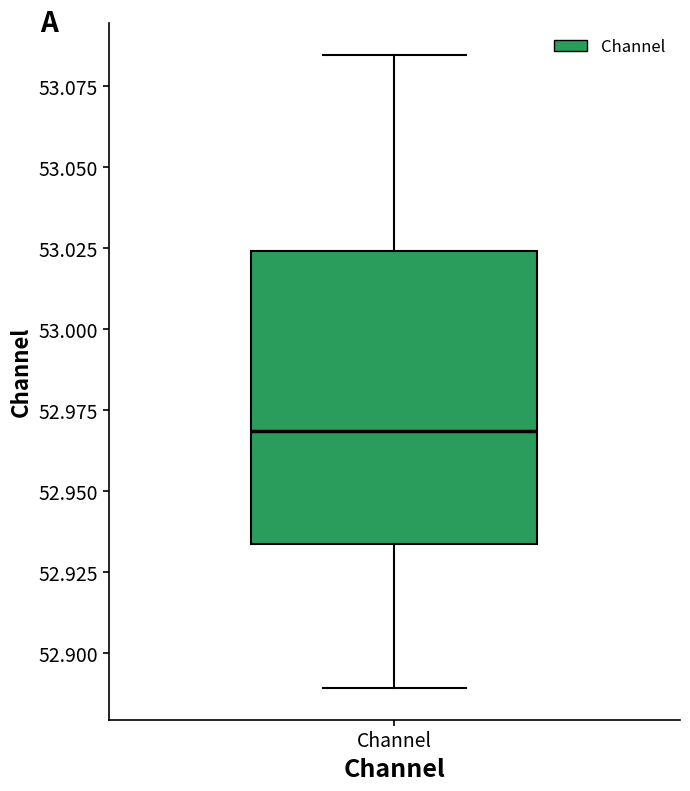

Read this box plot against the y-axis: the position of the median line, the range covered by the box, and the ends of both whiskers. The values are not printed on the chart, so give them approximately, as read against the axis.

median 52.970, box 52.935 to 53.025, whiskers 52.890 to 53.085